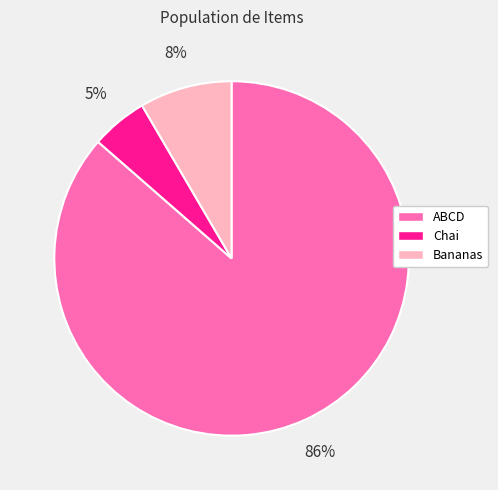

Do Bananas and ABCD together represent more than half of the pie?

Yes